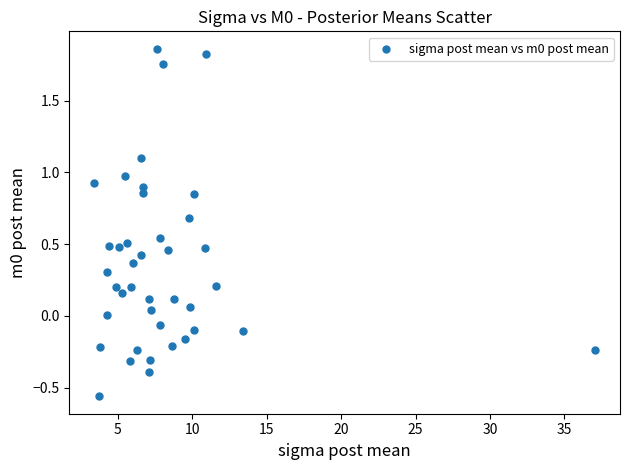

What is the range of Y values (max minus min)?

2.4